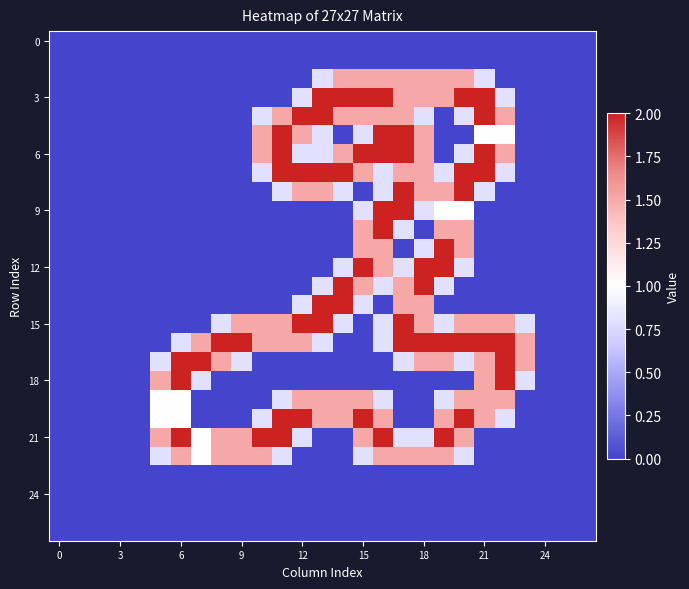

At which category is the sum across all series the highest?

16